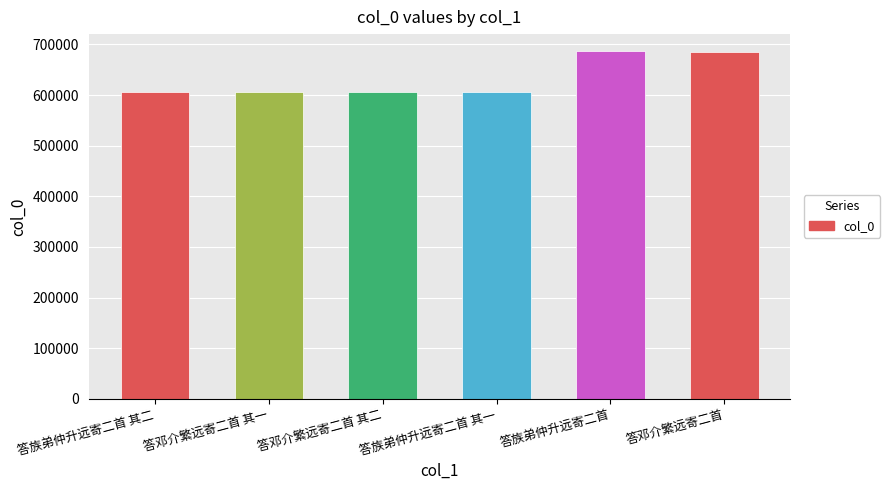

What is the sum of the values at 答族弟仲升远寄二首 and 答邓介繁远寄二首?

1372069